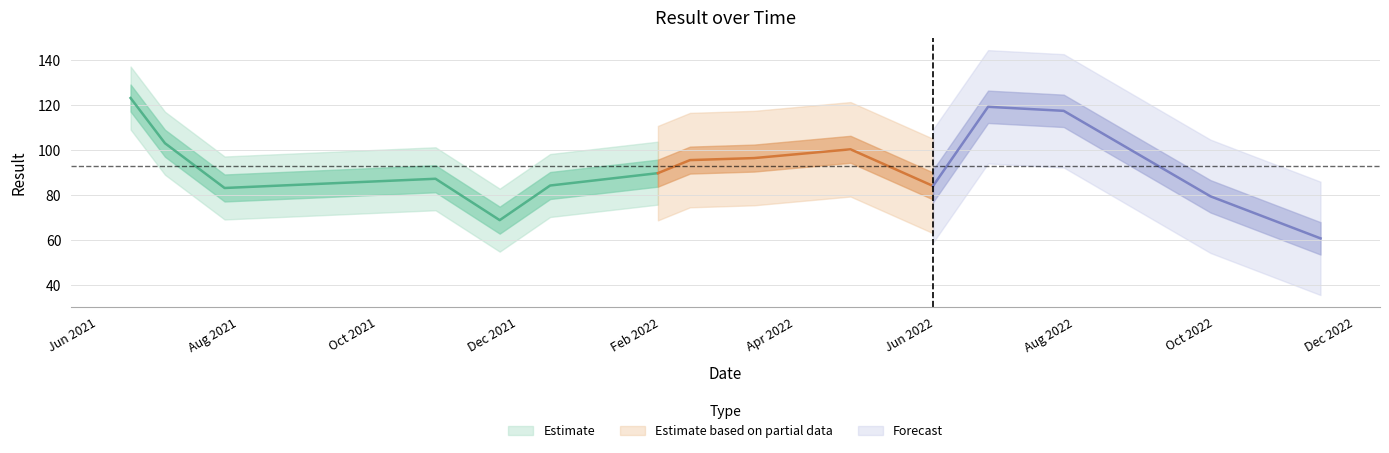

How many data points are less than 89?

7